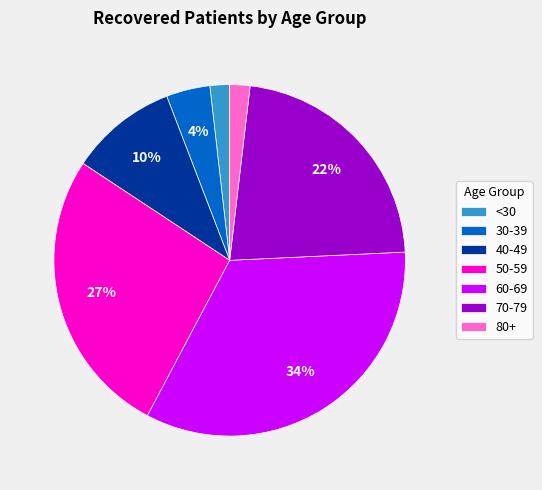

How many slices are in this pie chart?

7